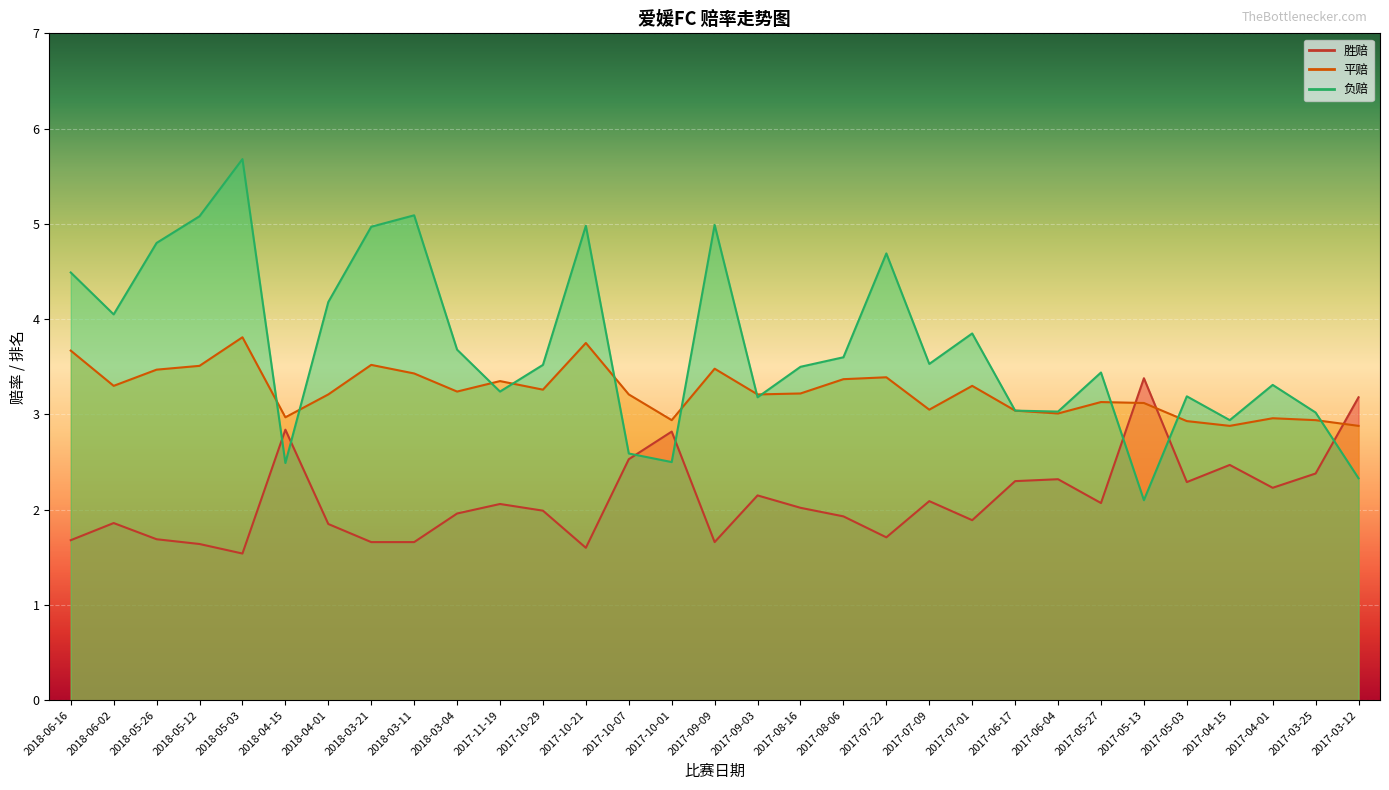

How many intersections are there between 平赔 and 胜赔?

3